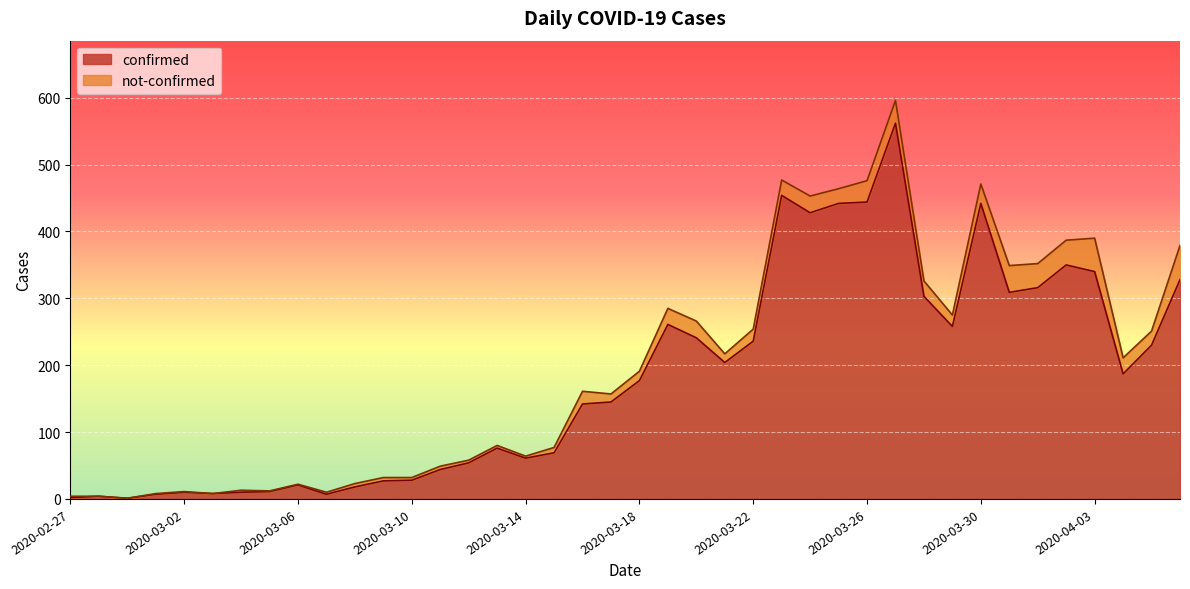

Is it true that the value at 2020-03-18 is 177?

True